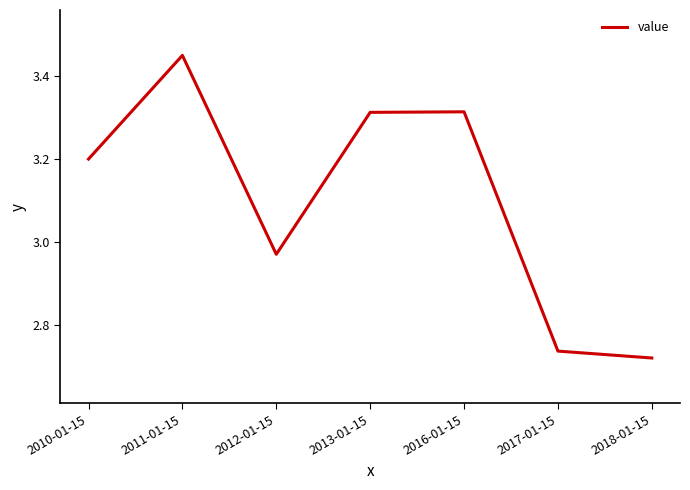

At which label is the value closest to 3?

2012-01-15